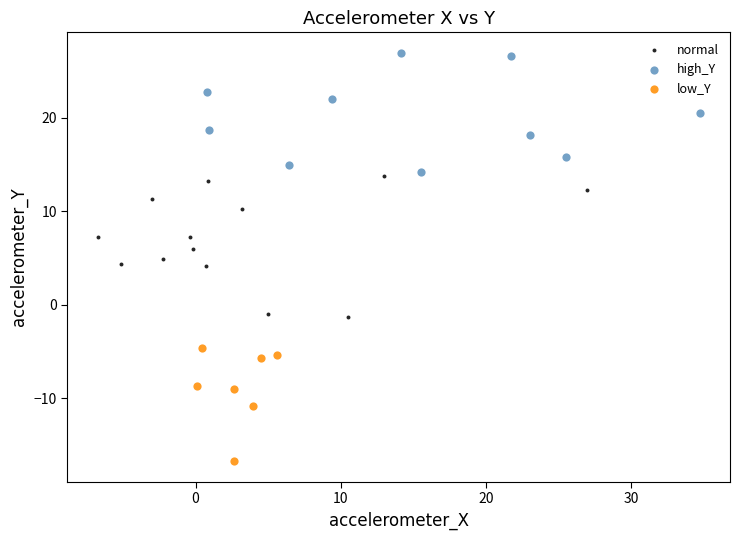

What are all the series names shown in the legend?

normal, high_Y, low_Y